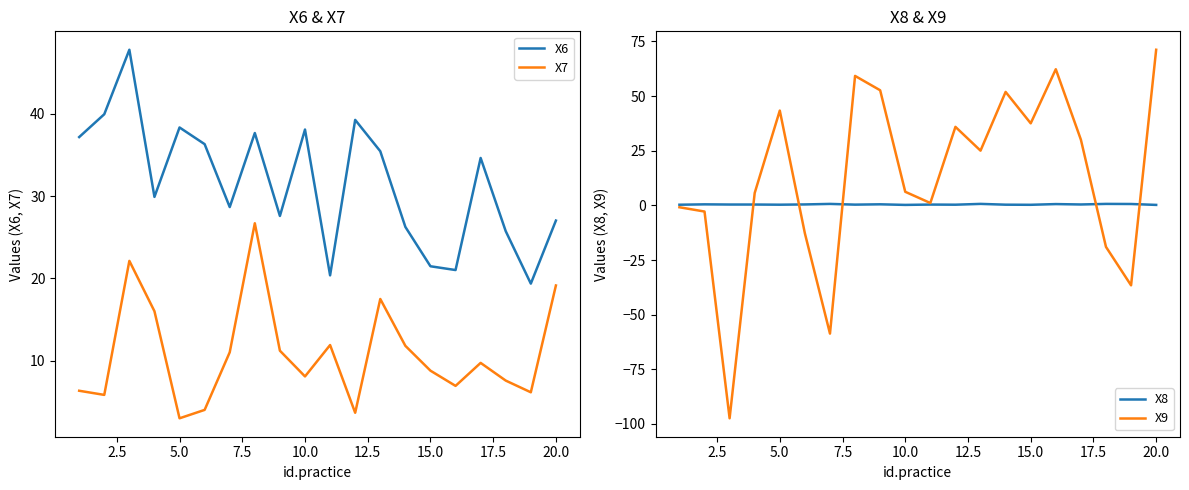

In X7, how many points are higher than both neighbors (excluding endpoints)?

5